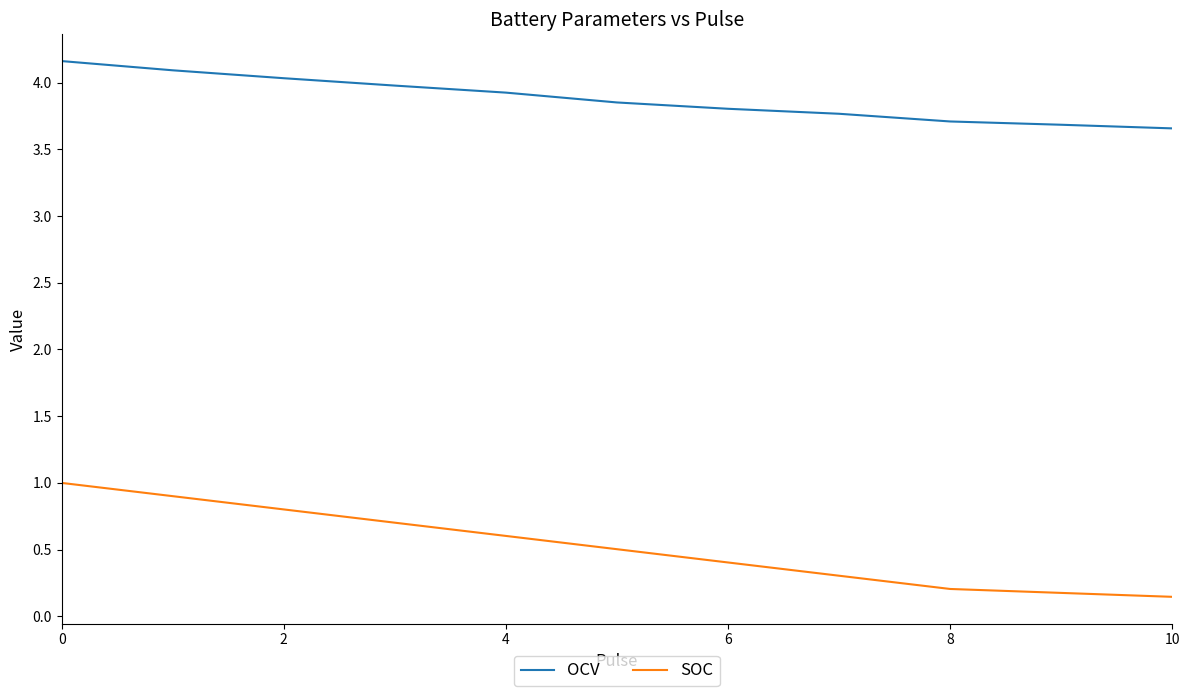

True or false: OCV and SOC intersect in this chart.

False